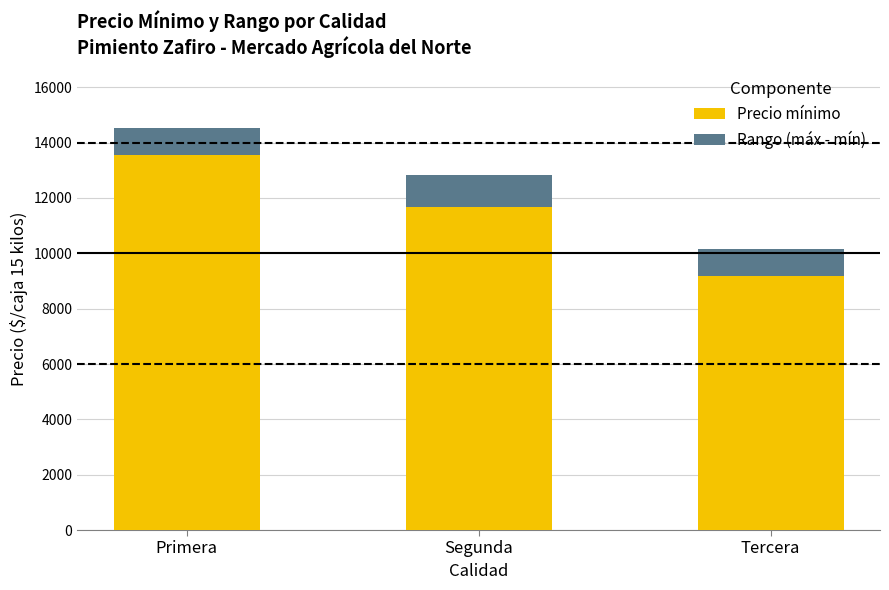

Rank the categories by Precio mínimo value from lowest to highest.

Tercera, Segunda, Primera